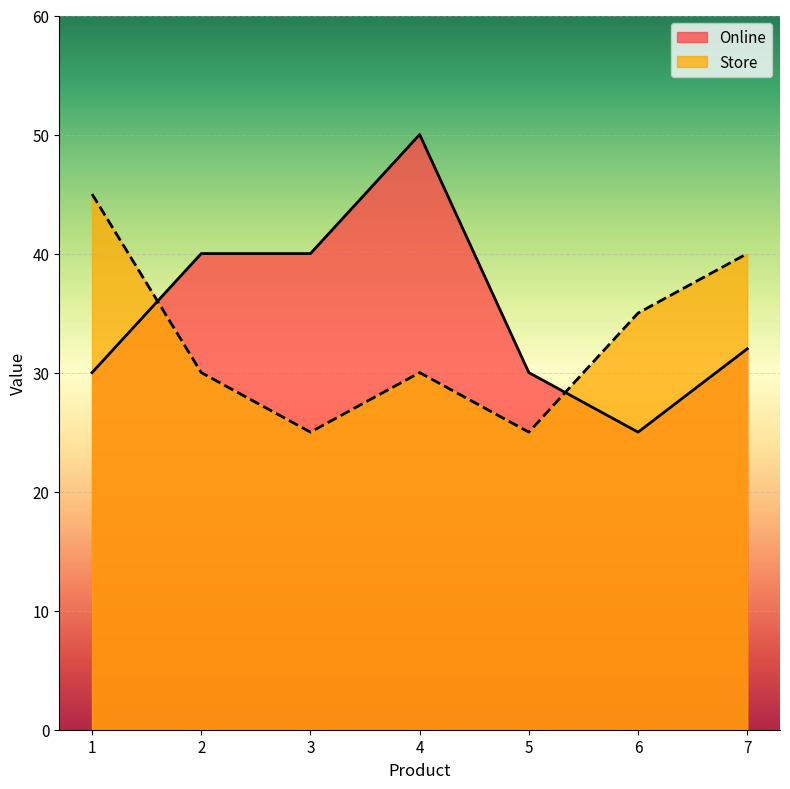

Between which two adjacent categories do Online and Store first intersect?

1 and 2